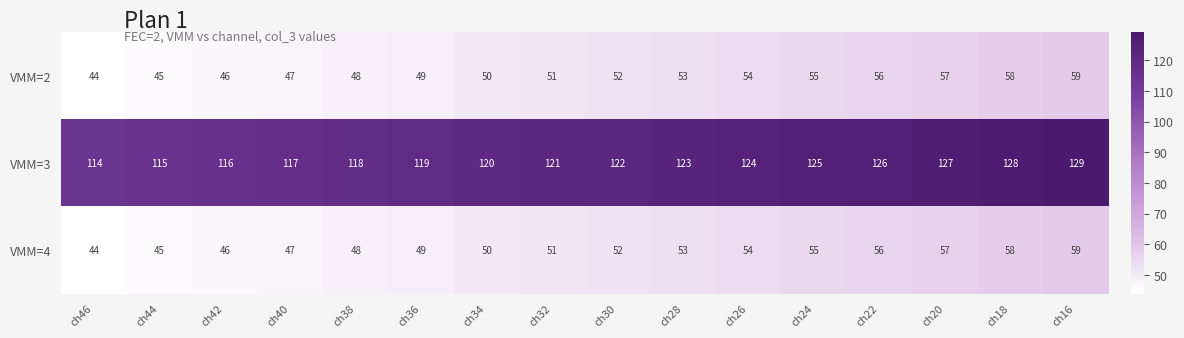

Which category has the highest value across all series?

ch16